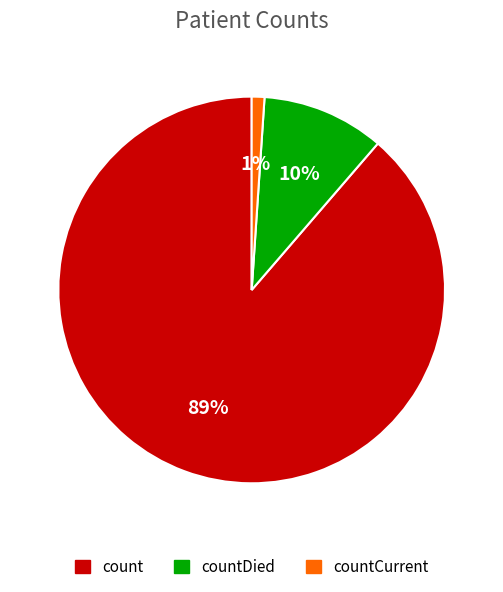

To the nearest percent, what is the difference between the largest and smallest slice percentages?

88%